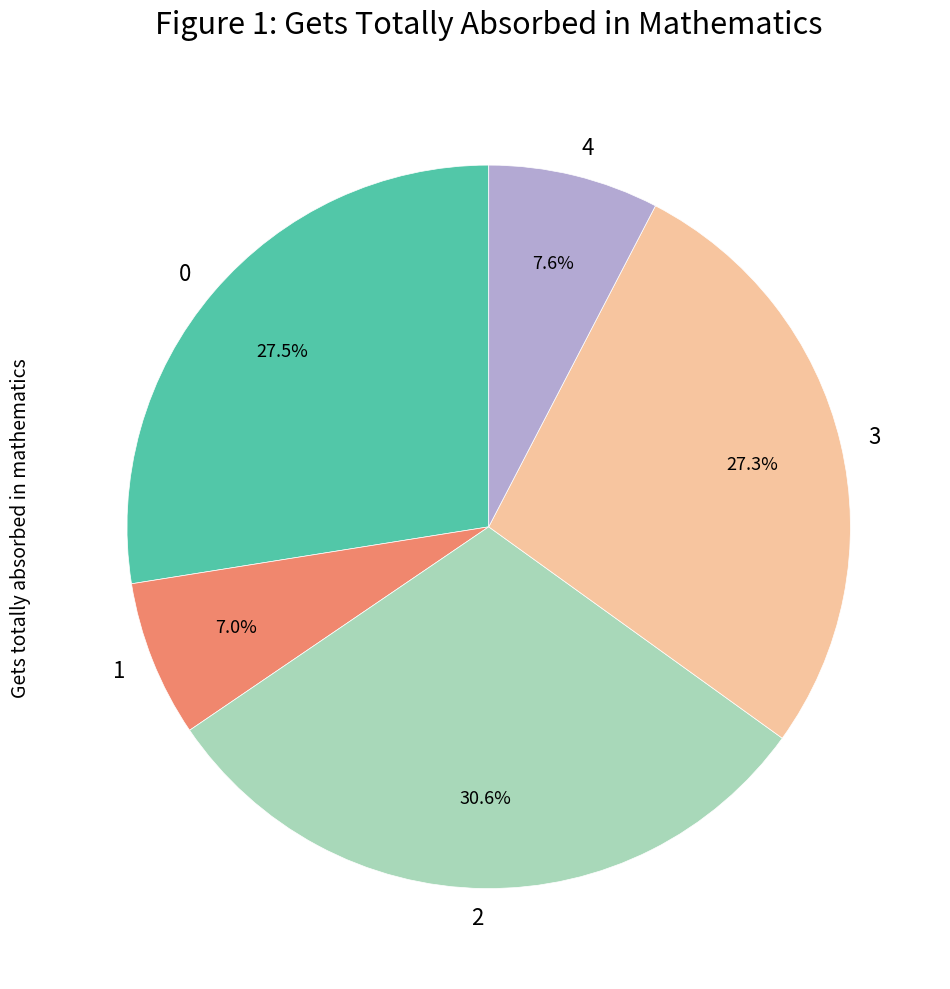

Approximately how many times larger is the value at 4 compared to 3?

0.3